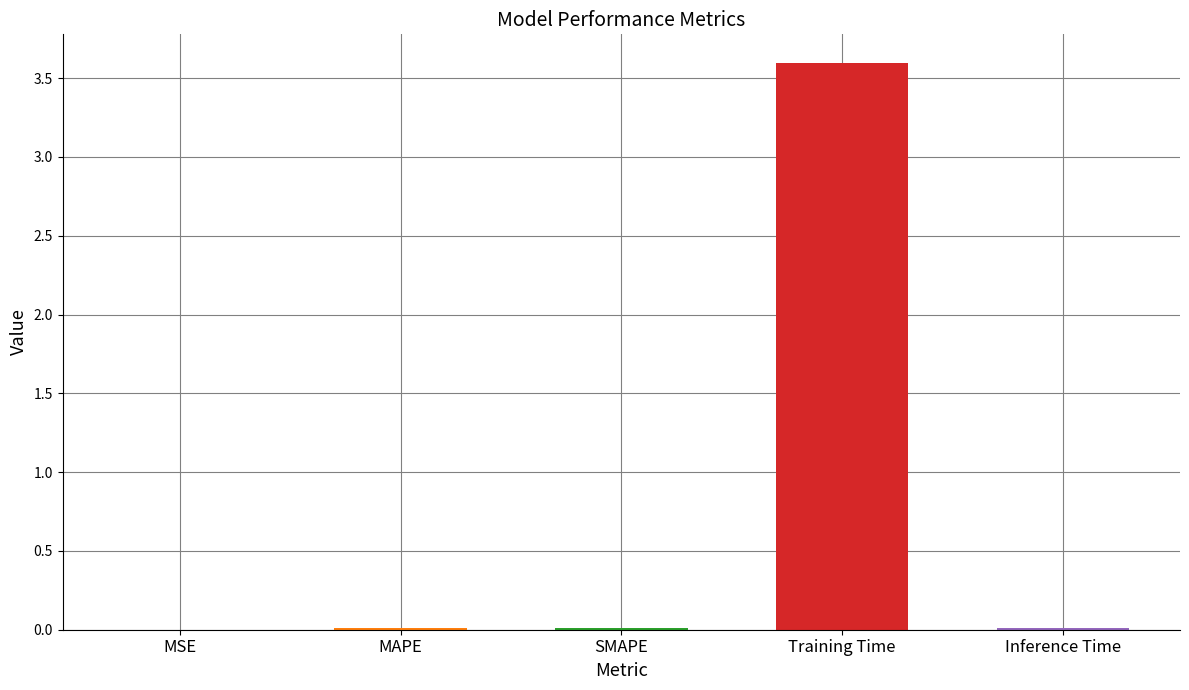

Does the chart contain stacked bars?

No